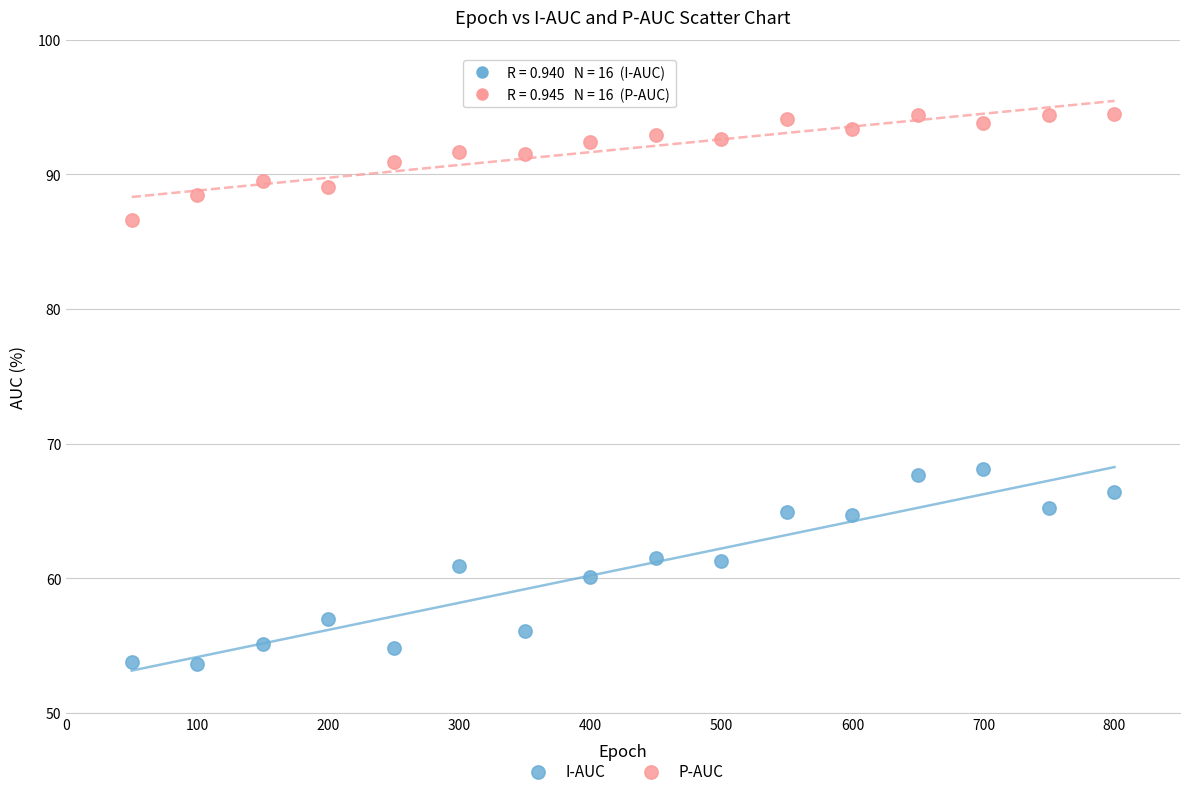

Which series contains the lowest Y value?

I-AUC